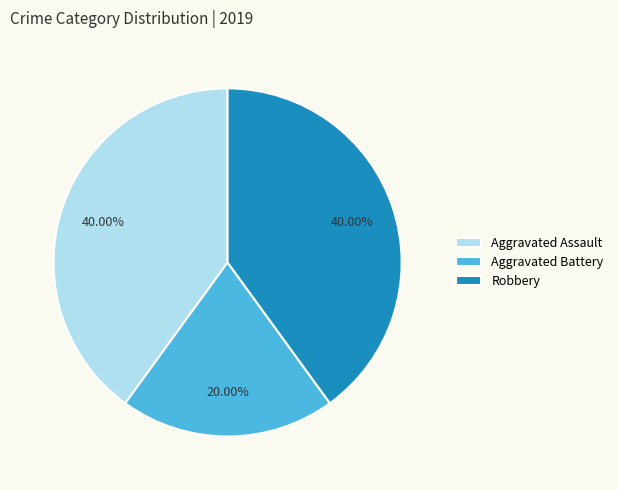

Does Aggravated Battery account for over 50% of the chart?

No